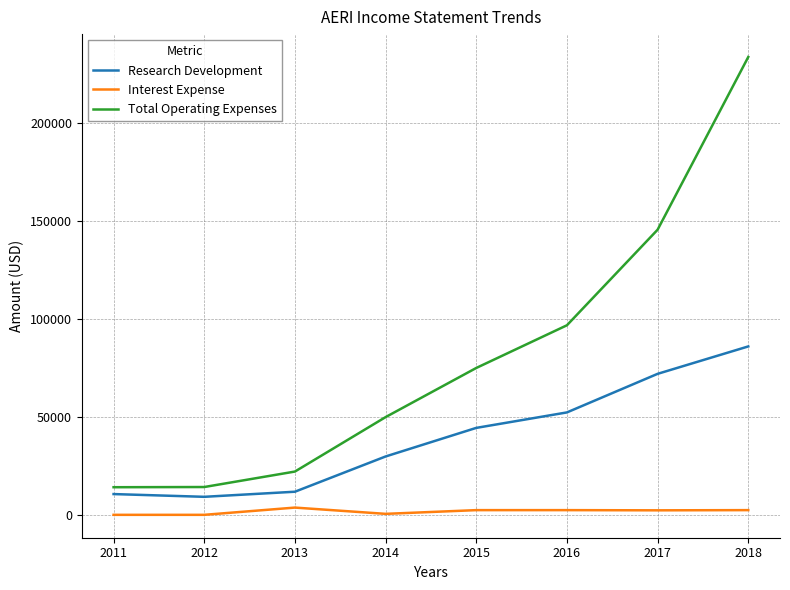

The value of Total Operating Expenses at 2013 is 22200. True or false?

True